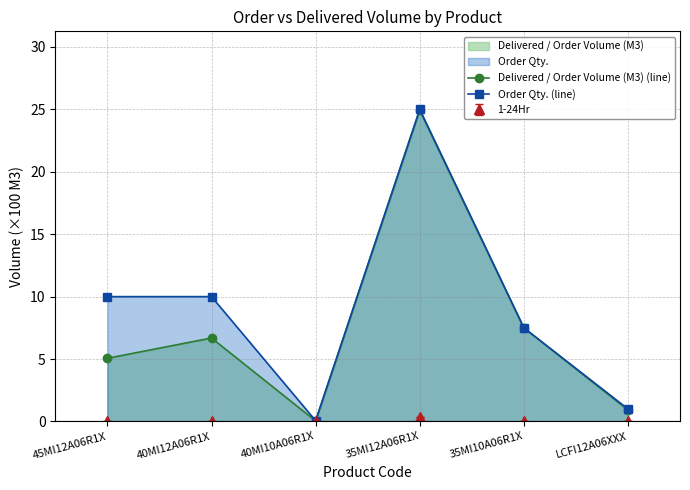

True or false: Delivered / Order Volume (M3) (line) and Order Qty. (line) cross at least once.

False